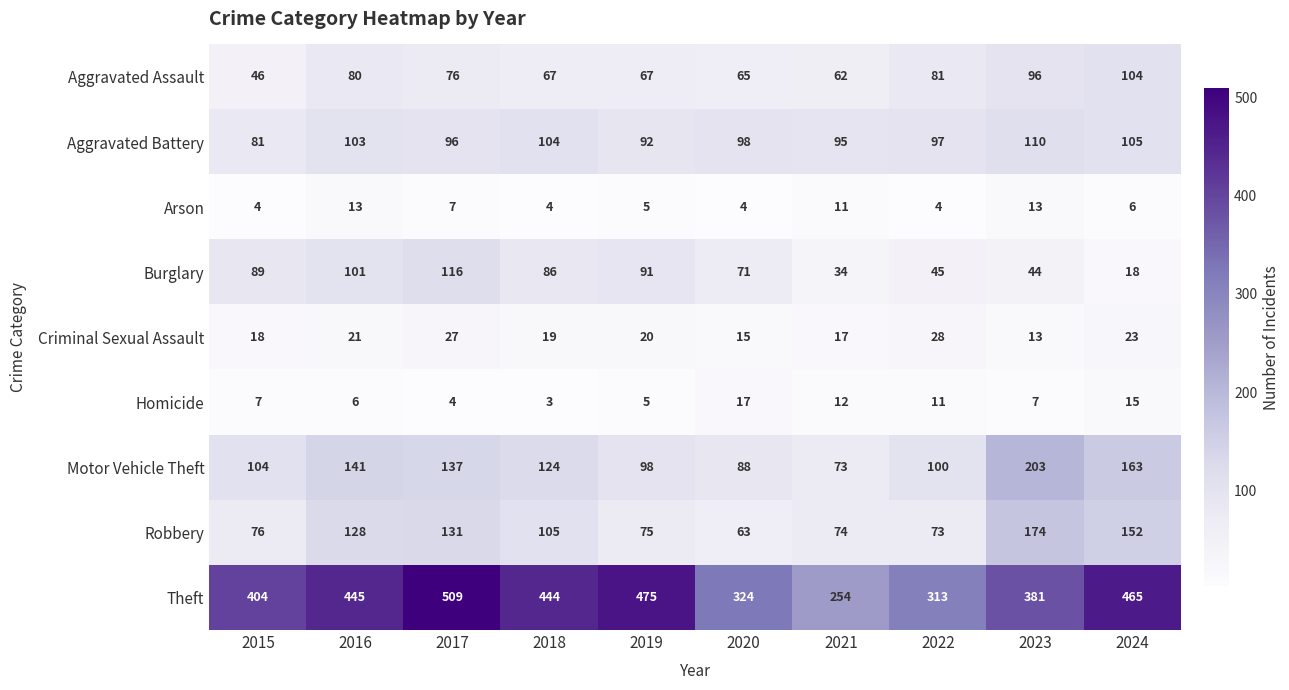

What is the maximum value for Motor Vehicle Theft?

203